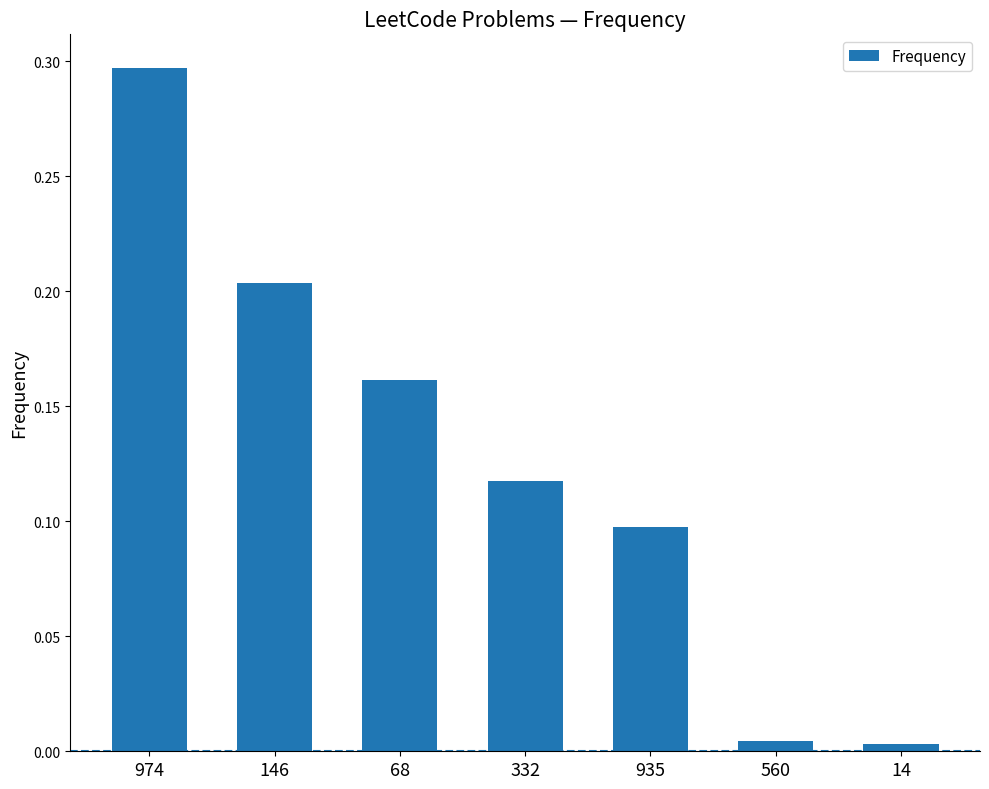

The chart shows a value of 0.1 at 974. True or false?

False